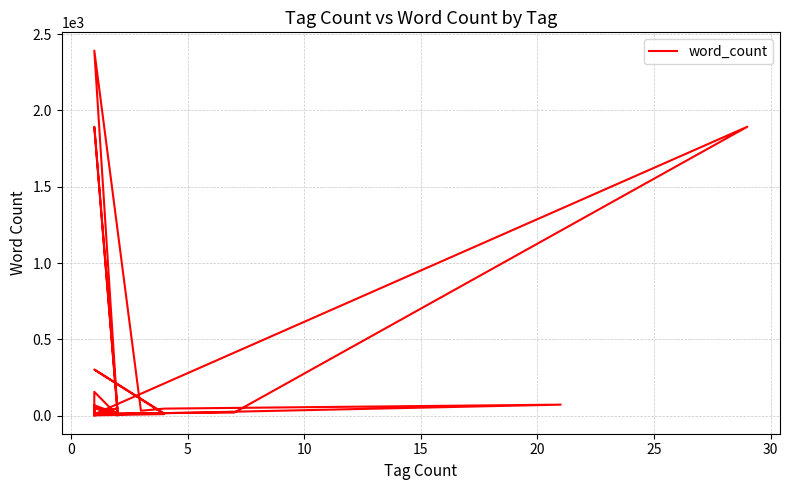

At which category does the data reach its first local valley?

5